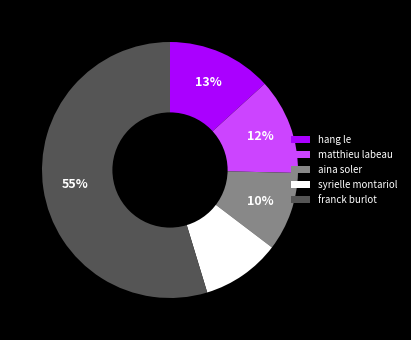

Do matthieu labeau and hang le together represent more than half of the pie?

No